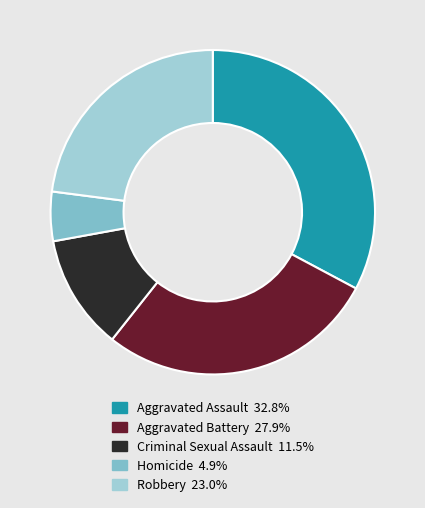

To the nearest percent, what is the difference between the Criminal Sexual Assault and Robbery slice percentages?

11%